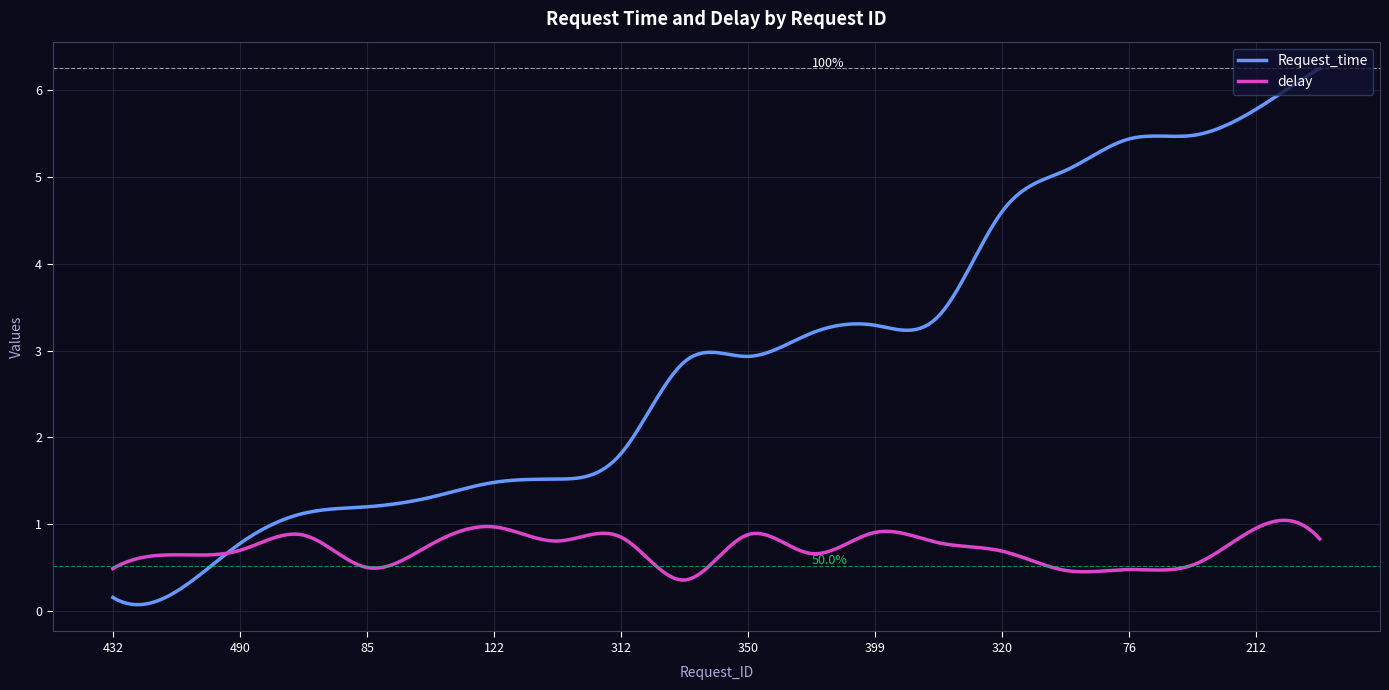

What is the minimum value for delay?

0.4